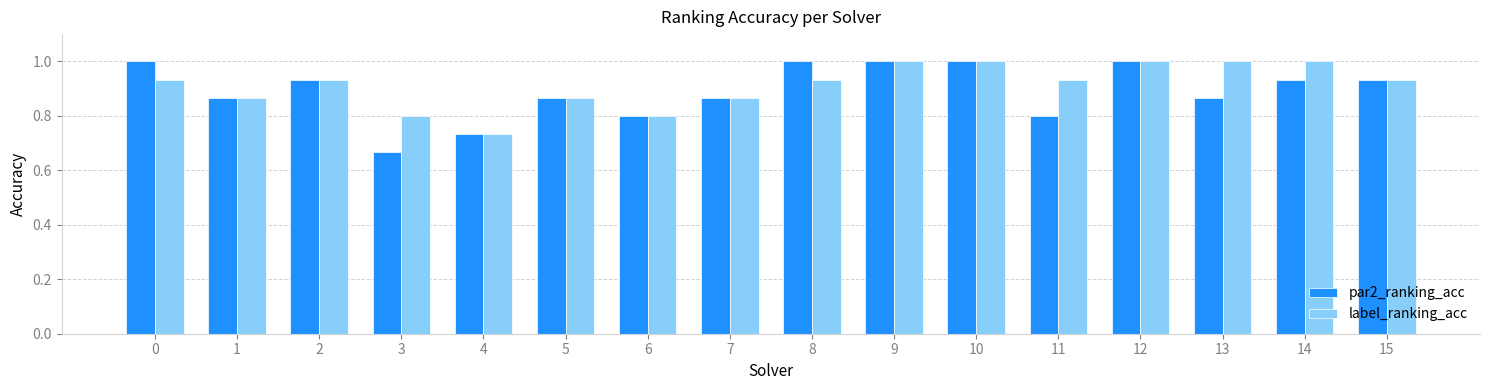

Rank the series at 14 from lowest to highest value.

par2_ranking_acc, label_ranking_acc